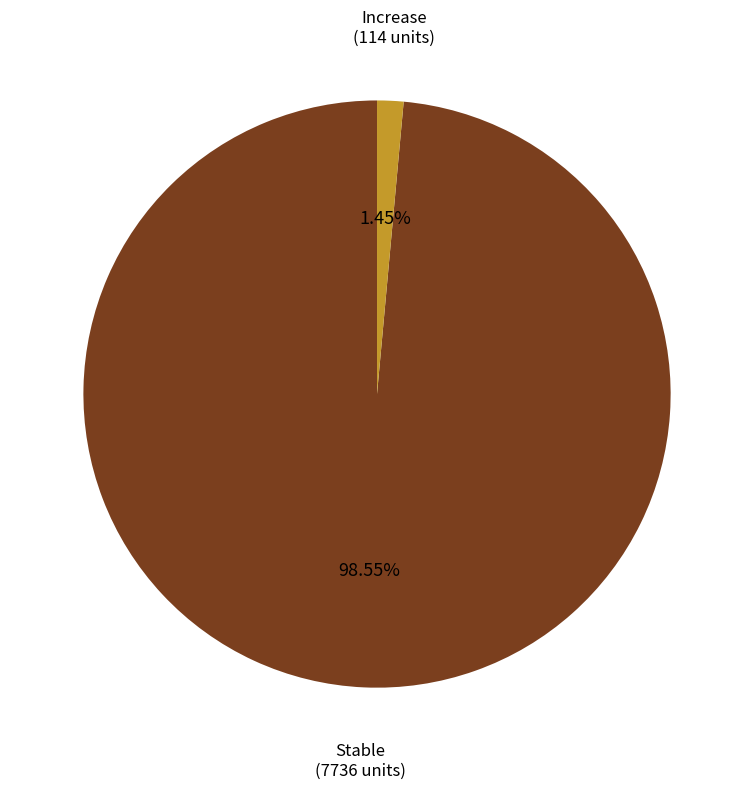

Does any single category account for the majority?

Yes